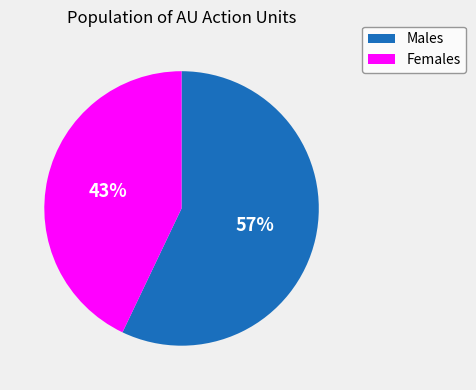

Is there a majority slice in this chart?

Yes